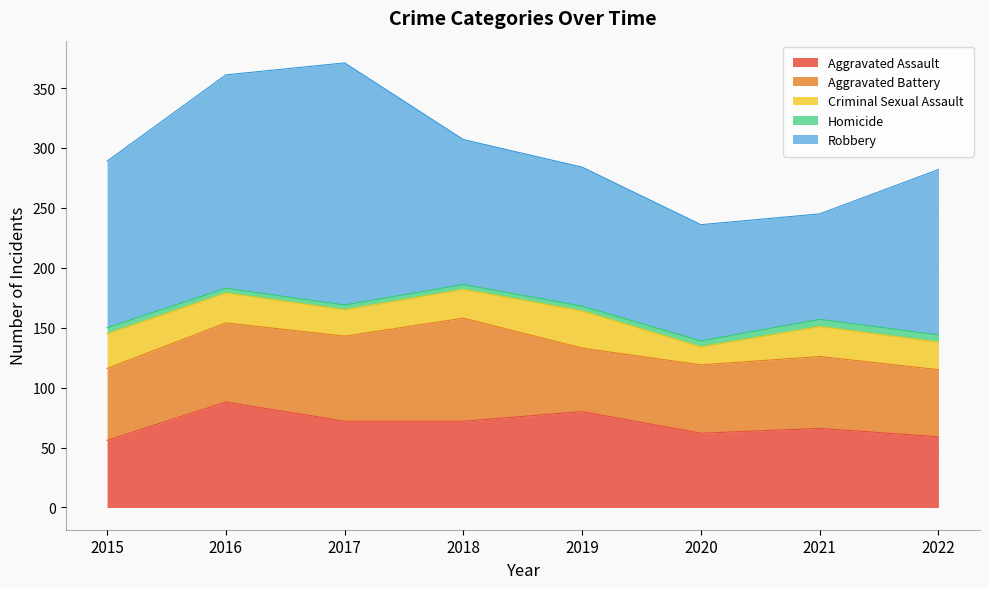

At how many categories does at least one series exceed 17?

8